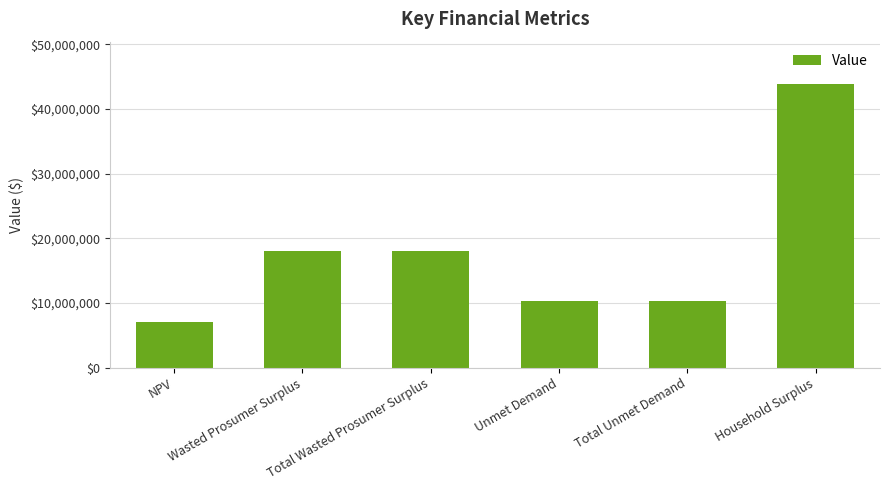

What value does the data have at NPV?

7029940.2